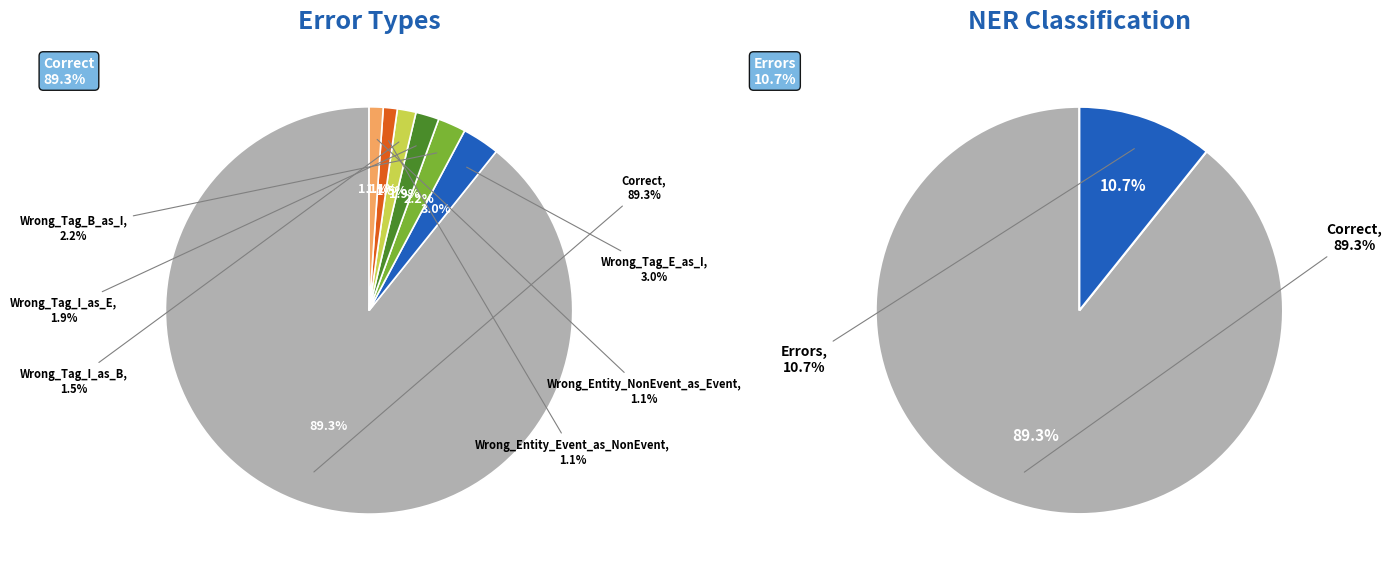

Is there any slice that represents more than half of the pie?

Yes